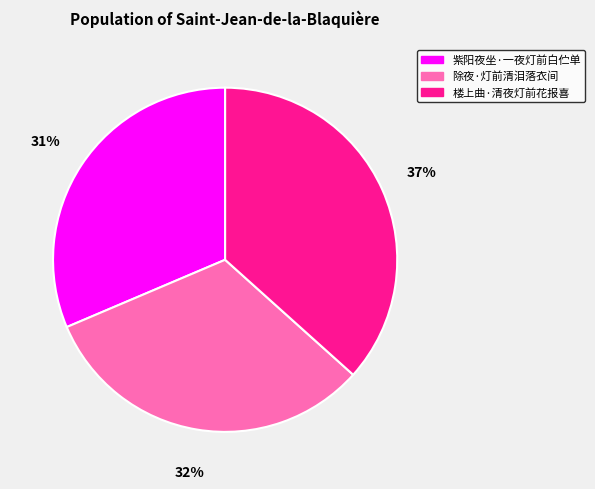

Which category has the biggest portion of the pie?

楼上曲·清夜灯前花报喜